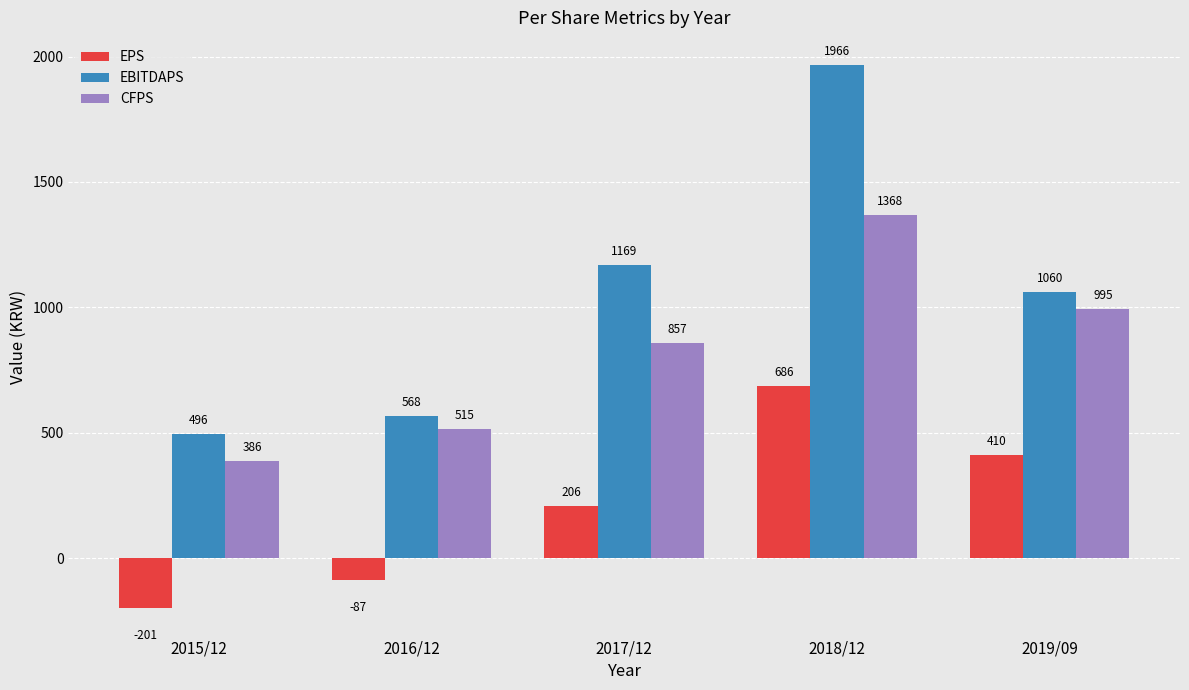

What is the value of the EPS bar at the 3rd from the left?

206